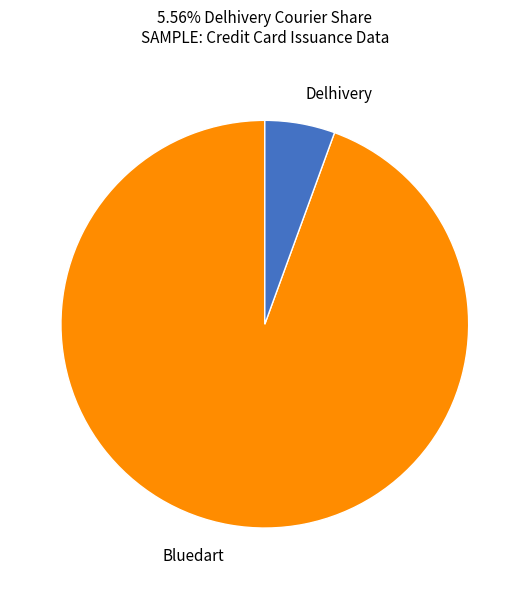

Does any single category account for the majority?

Yes